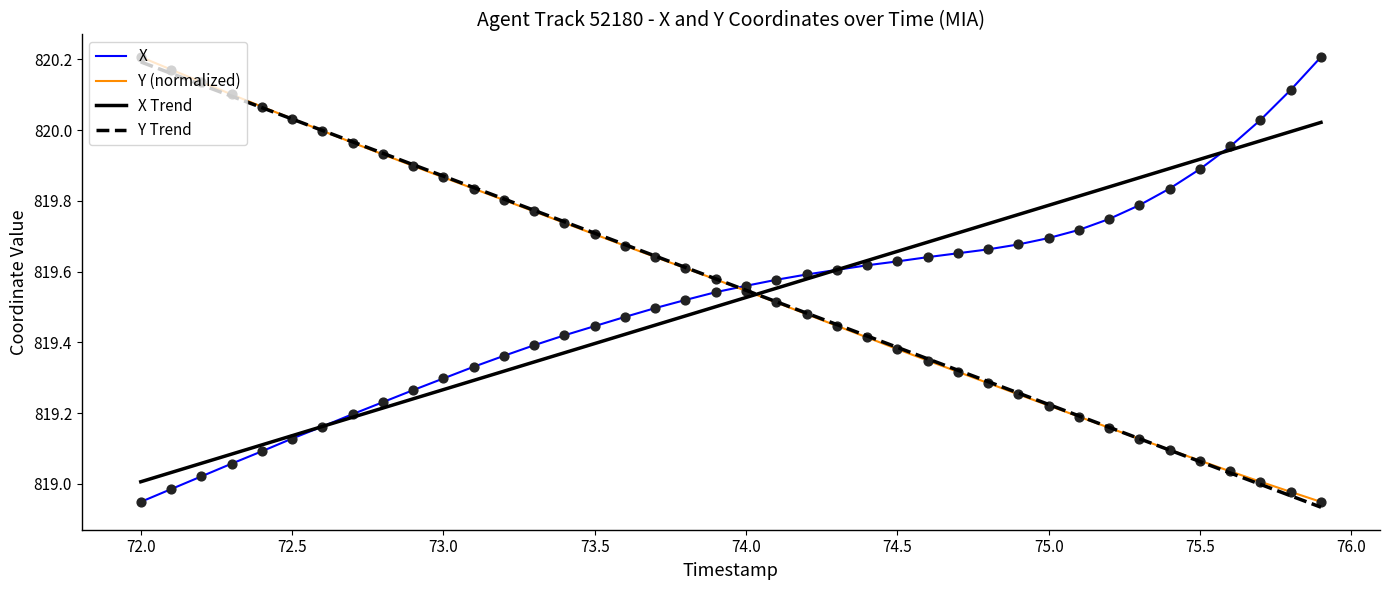

After their last crossing, which series has the higher values: Y (normalized) or X Trend?

X Trend